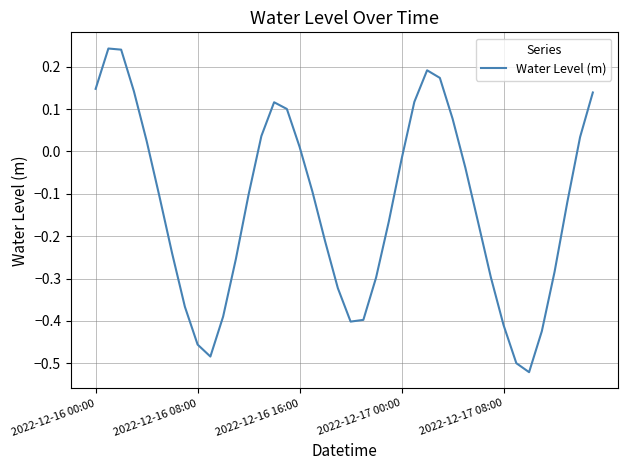

How many lines are shown in the chart?

1